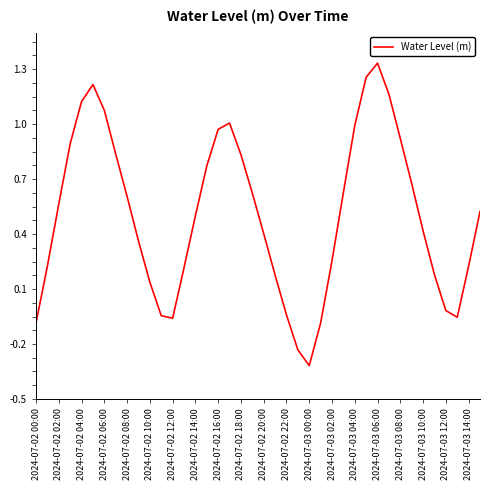

What is the minimum value shown in the chart?

-0.3